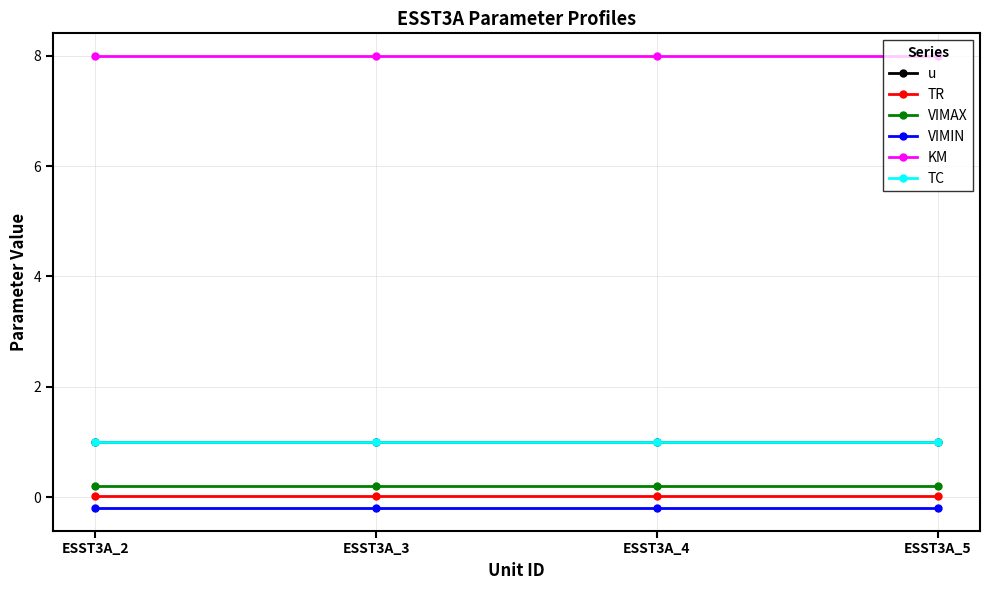

Is this an area chart (filled region under the line)?

No